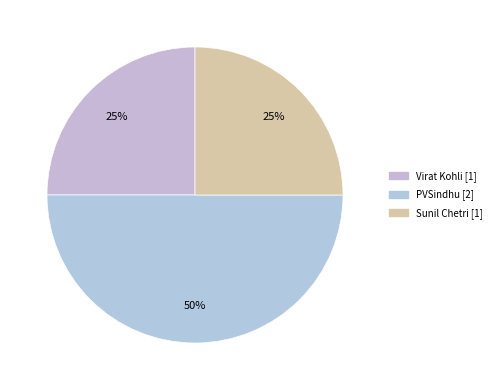

Count the number of slices in the pie.

3